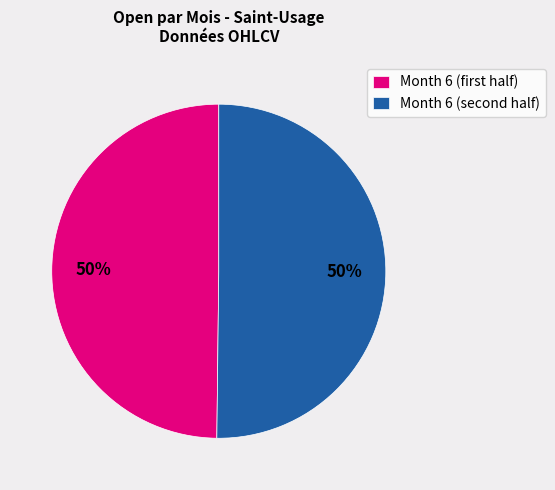

To the nearest percent, what is the average slice percentage?

50%